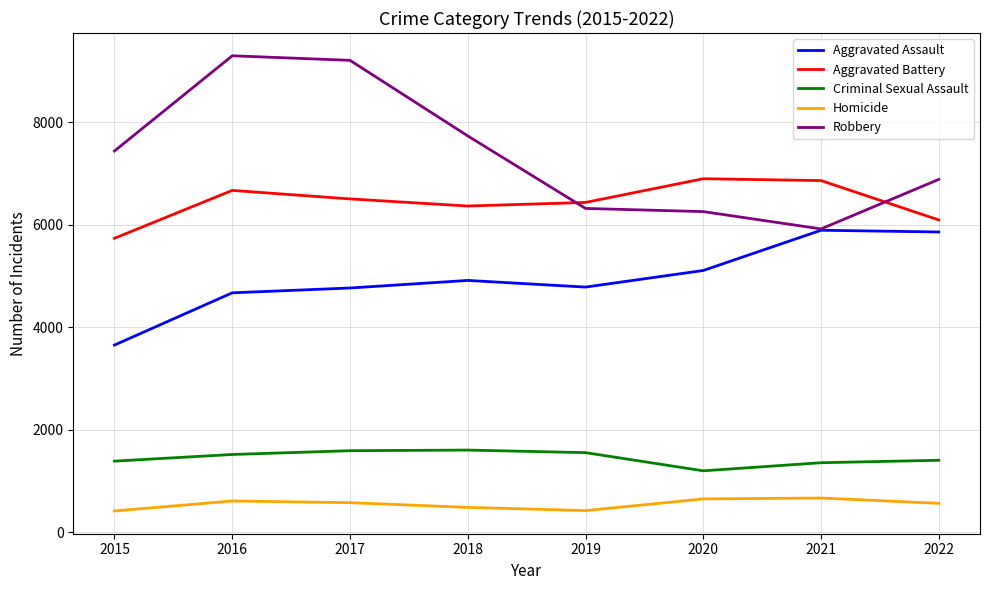

At how many categories does at least one series exceed 2041?

8